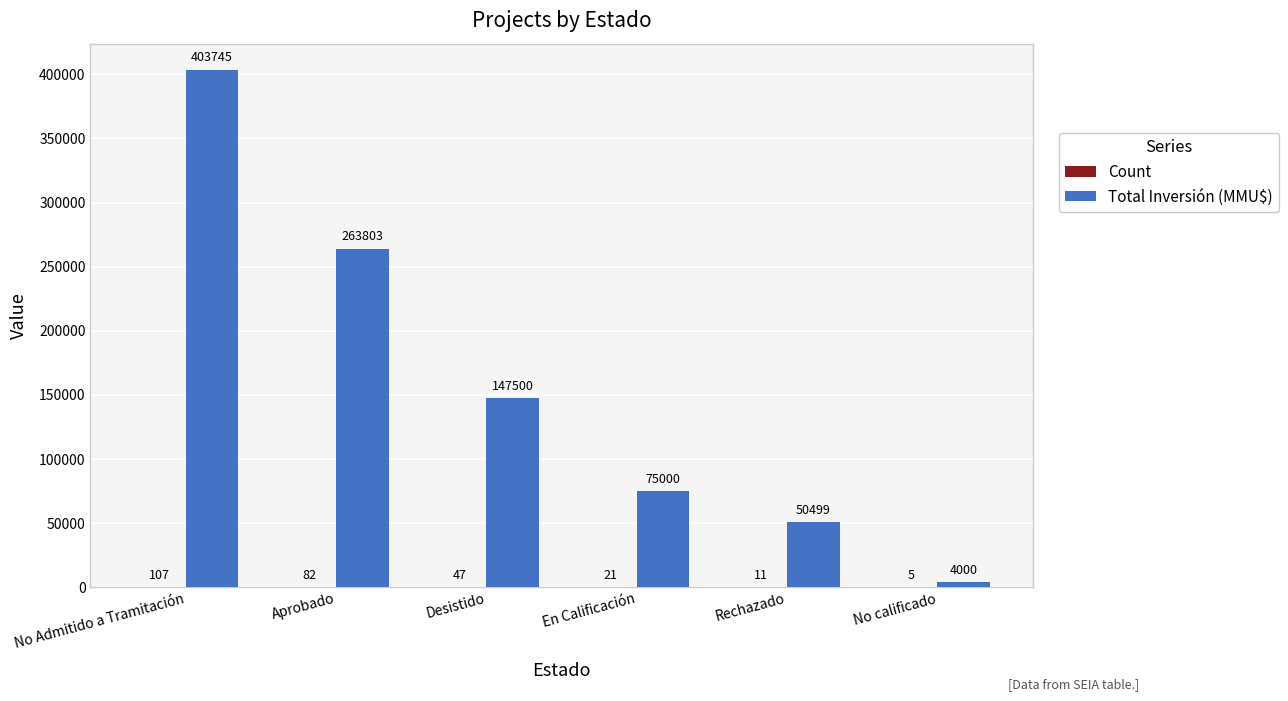

Which series has the largest total across all categories?

Total Inversión (MMU$)